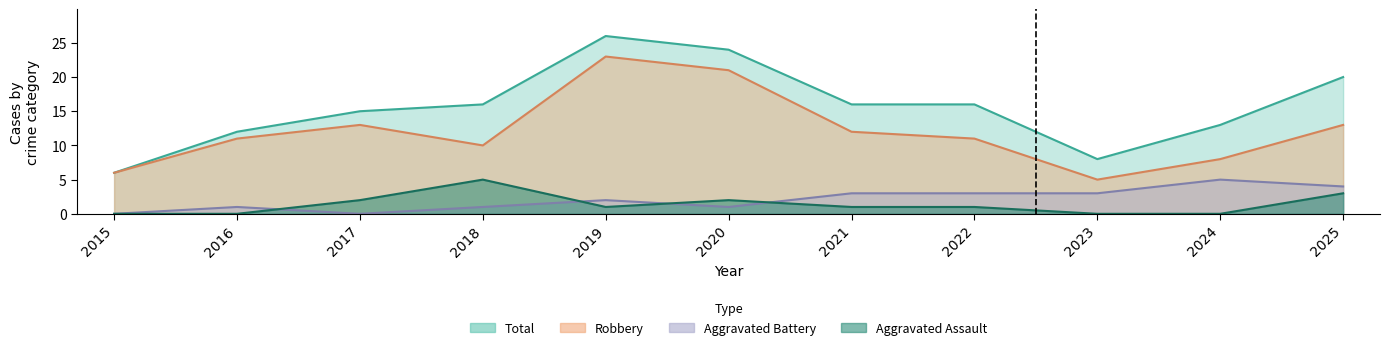

Reading right to left, transcribe all the data shown in this chart.

Aggravated Assault: 3	0	0	1	1	2	1	5	2	0	0
Aggravated Battery: 4	5	3	3	3	1	2	1	0	1	0
Robbery: 13	8	5	11	12	21	23	10	13	11	6
Total: 20	13	8	16	16	24	26	16	15	12	6